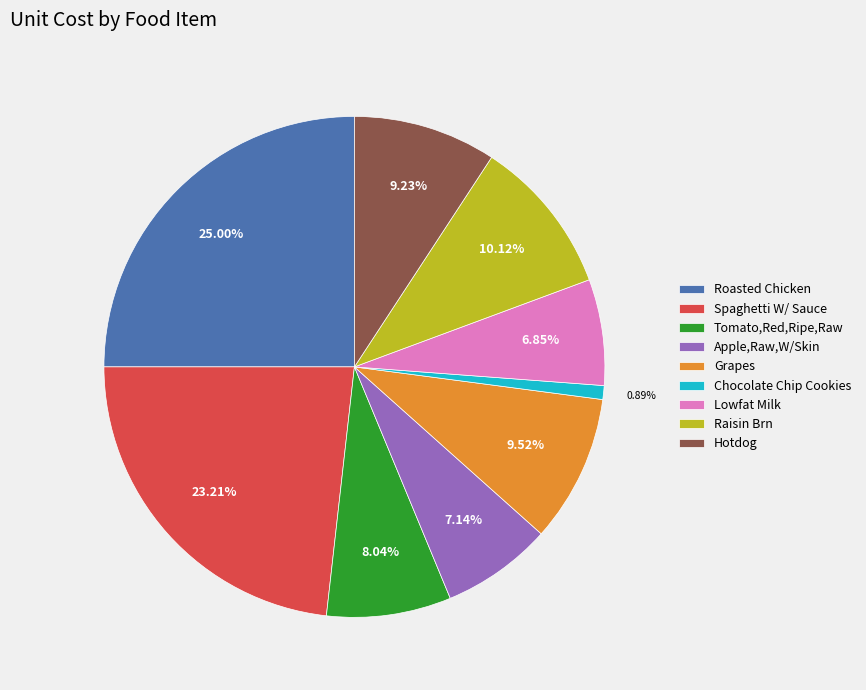

To the nearest percent, what percentage of the pie is Lowfat Milk?

7%